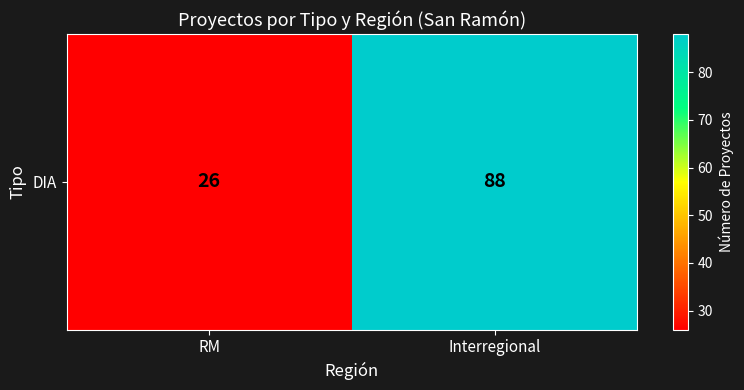

At which category does the chart reach its peak across all series?

Interregional